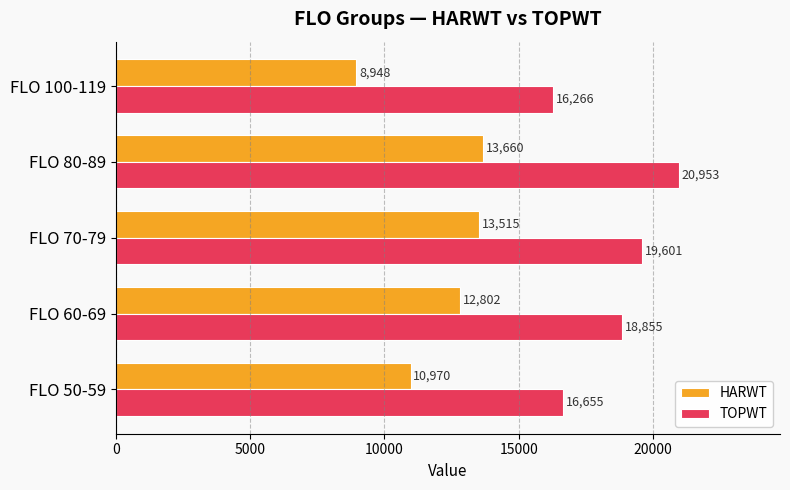

The TOPWT series shows 18855 at FLO 60-69. True or false?

True